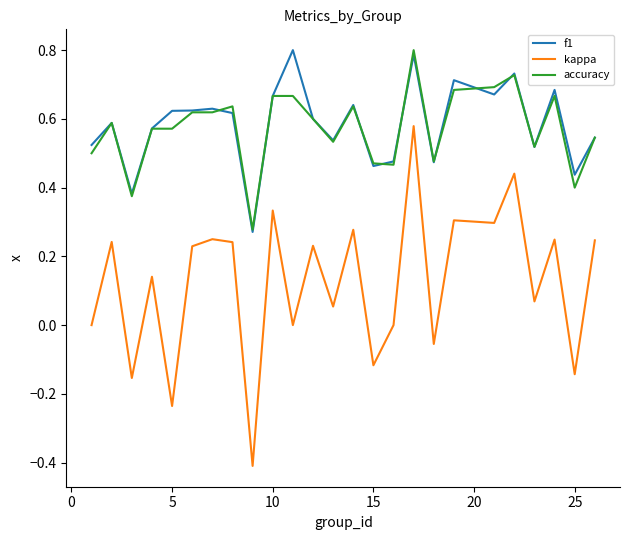

True or false: accuracy and kappa intersect in this chart.

False